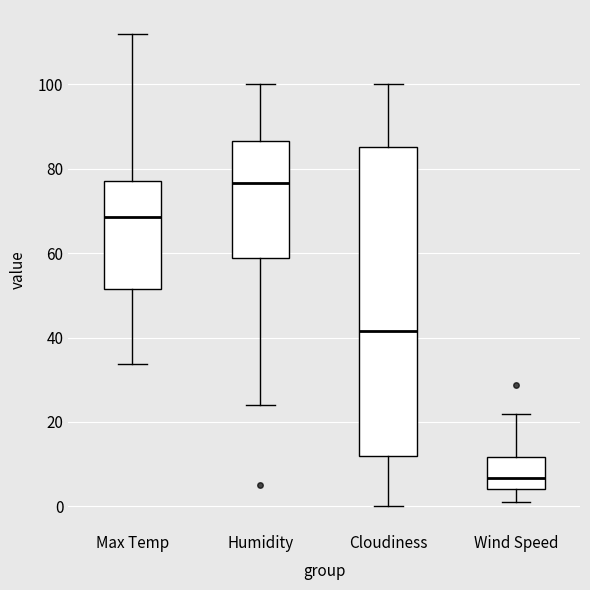

Which box's median line is the highest?

Humidity